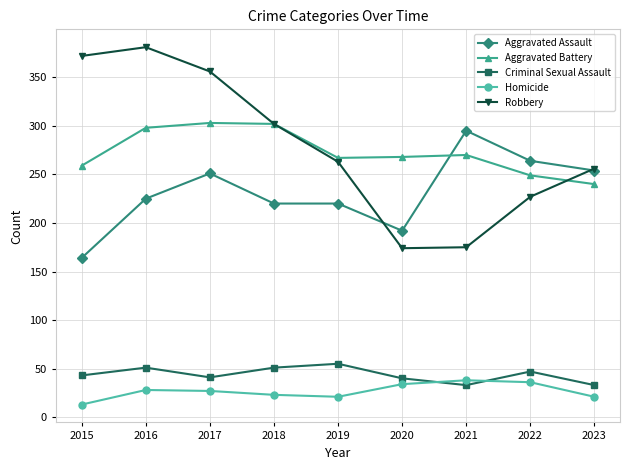

Is the value of Criminal Sexual Assault at 2021 greater than the value of Robbery at 2015?

No